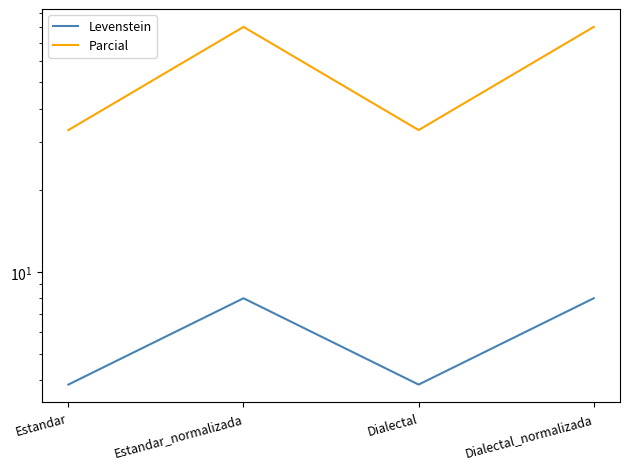

What is the label of the 4th point from the left?

Dialectal_normalizada